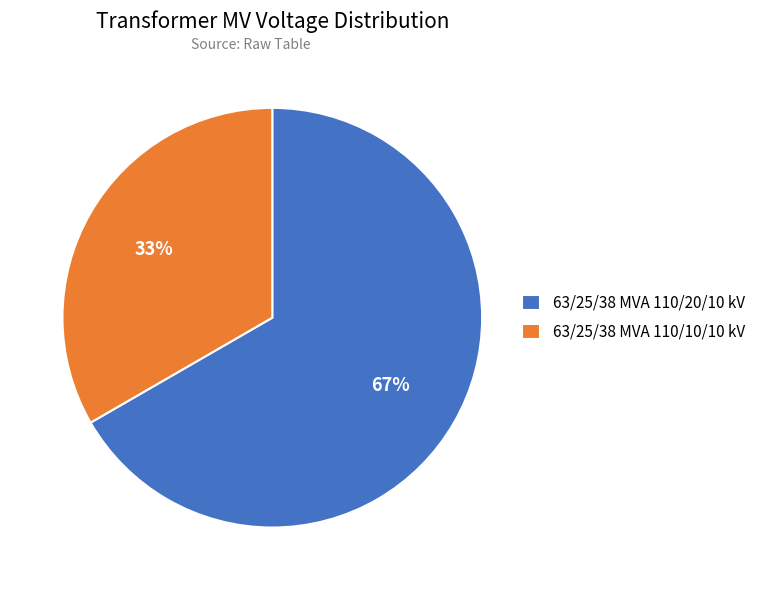

To the nearest percent, what percentage of the pie is 63/25/38 MVA 110/10/10 kV?

33%